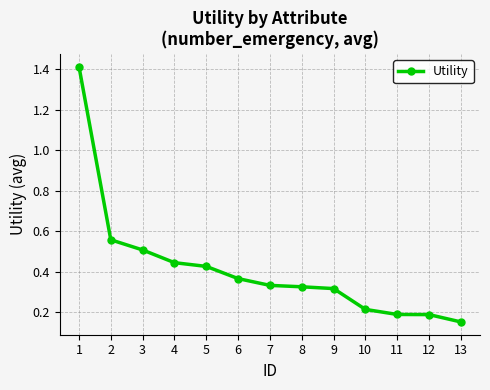

How many categories are shown in the chart?

13